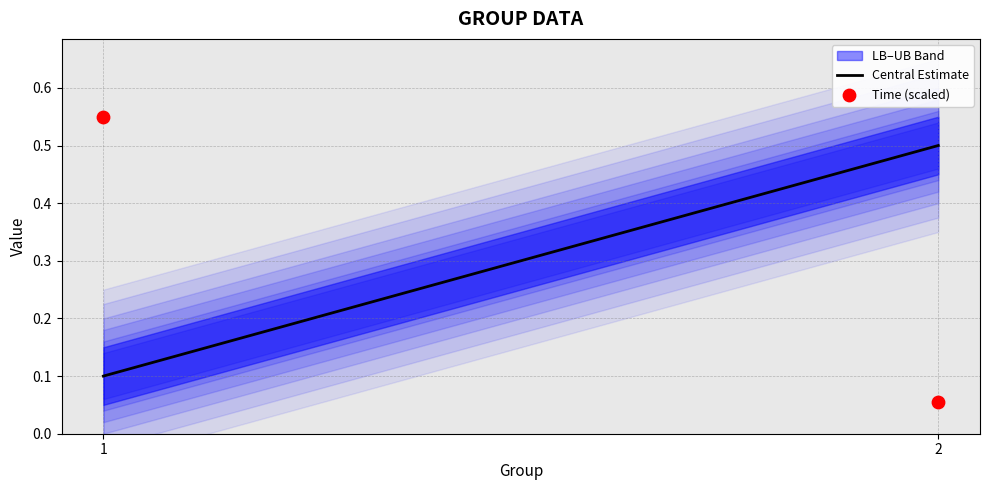

What is the range of Y values (max minus min)?

0.5